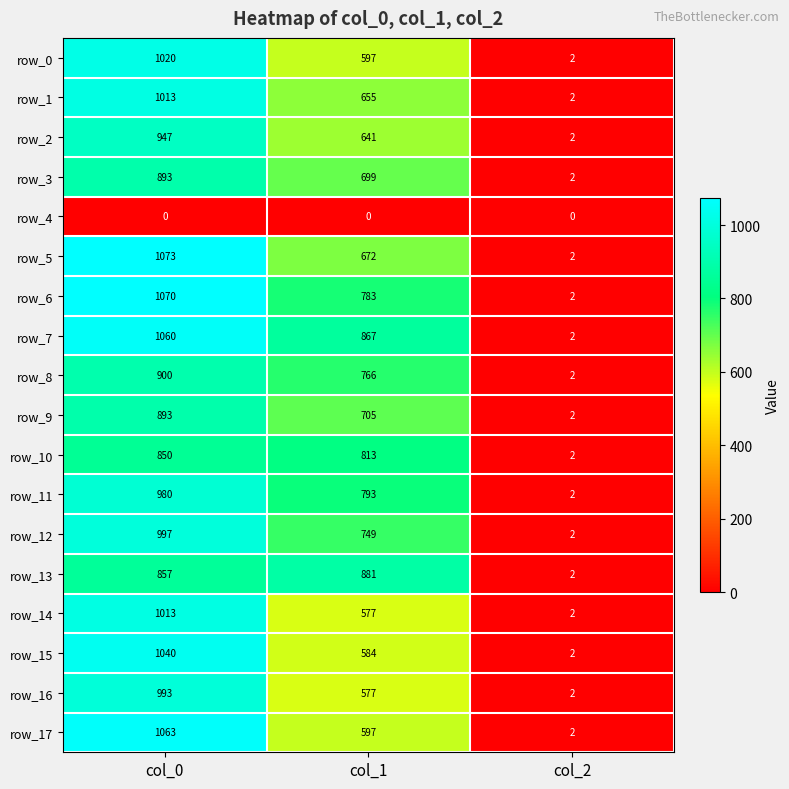

Between col_0 and col_1, which series saw the biggest shift?

row_17